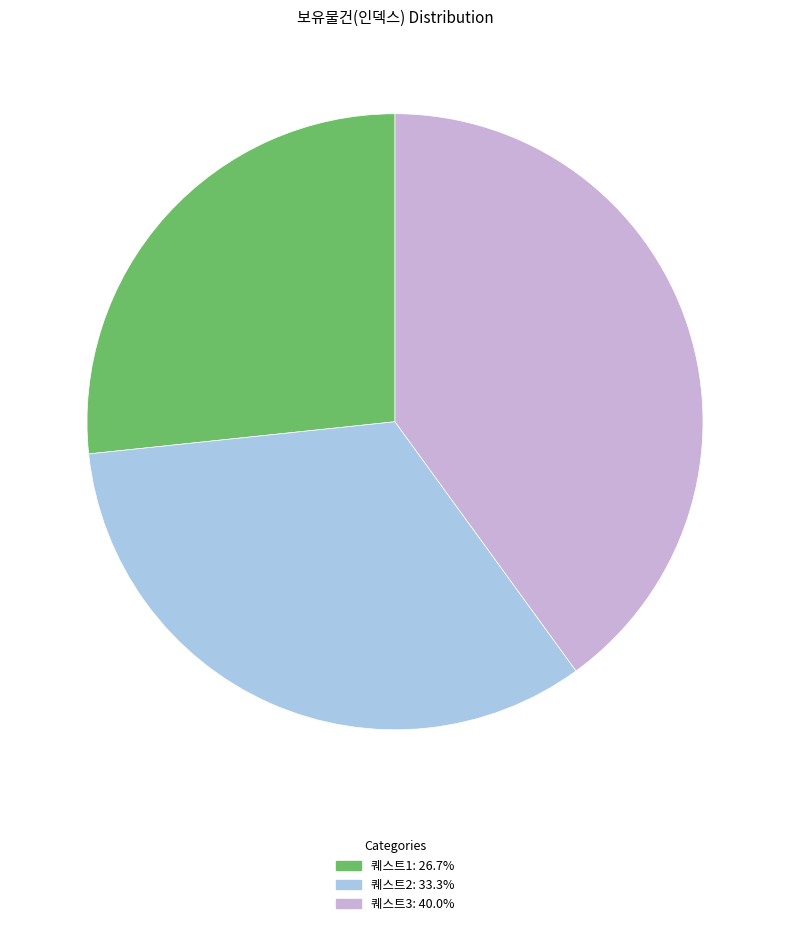

What is the ratio of the value at 퀘스트3 to the value at 퀘스트1?

1.5